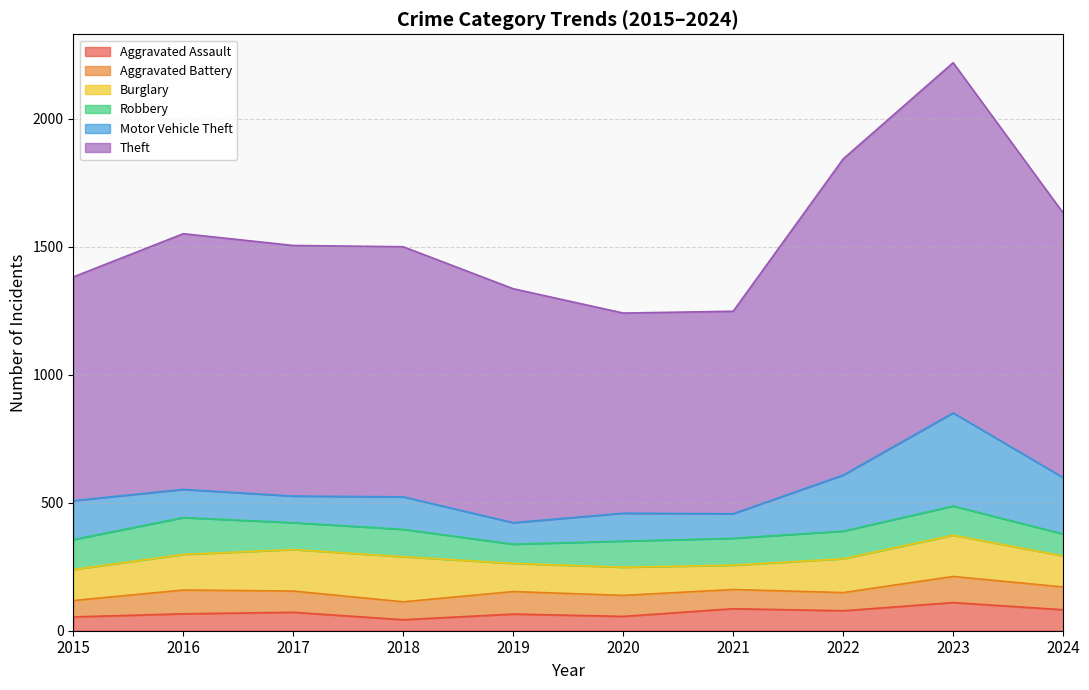

What is the average value of the Burglary series?

133